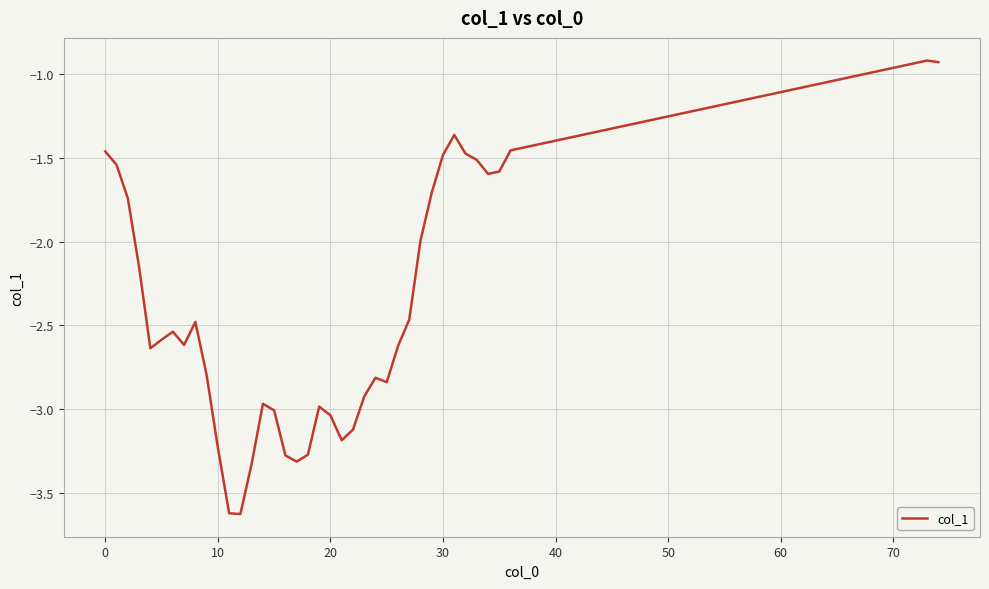

True or false: the data has more than 1 interior local peaks.

True